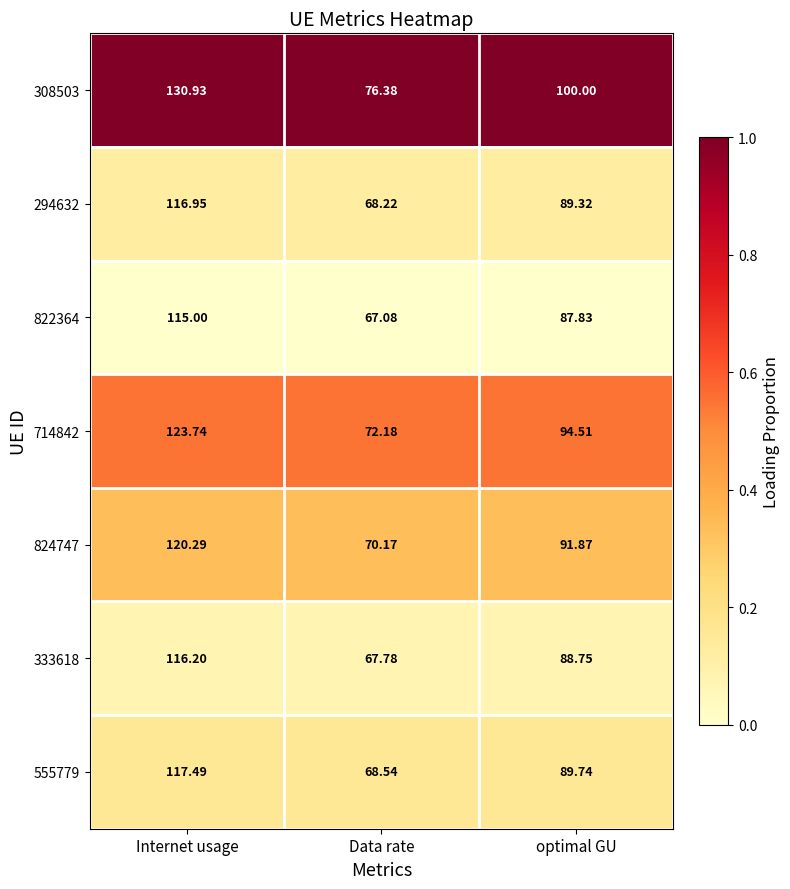

List the labels in order of 308503 value, largest first.

Internet usage, optimal GU, Data rate